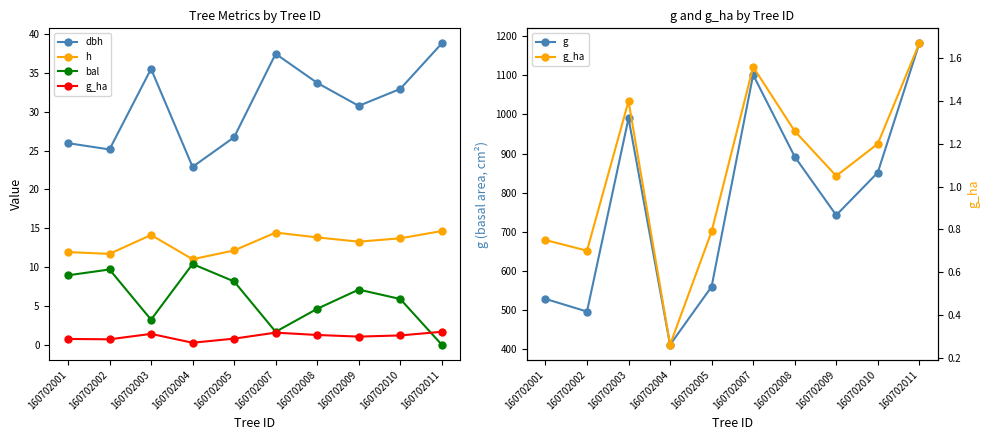

What is the approximate value of g at 160702011?

1181.5